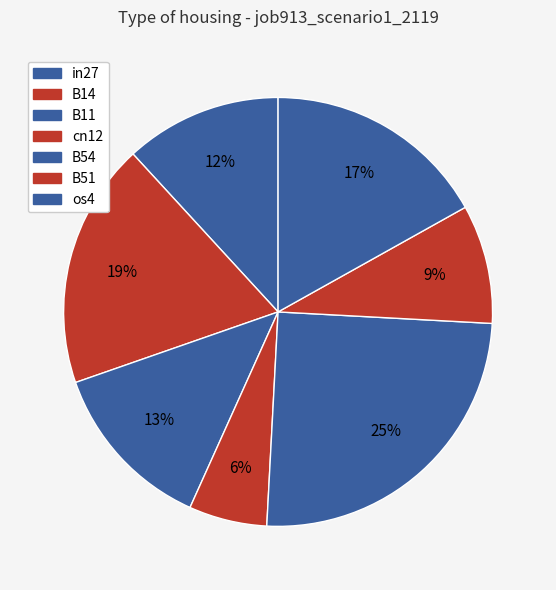

Do os4 and B14 together represent more than half of the pie?

No